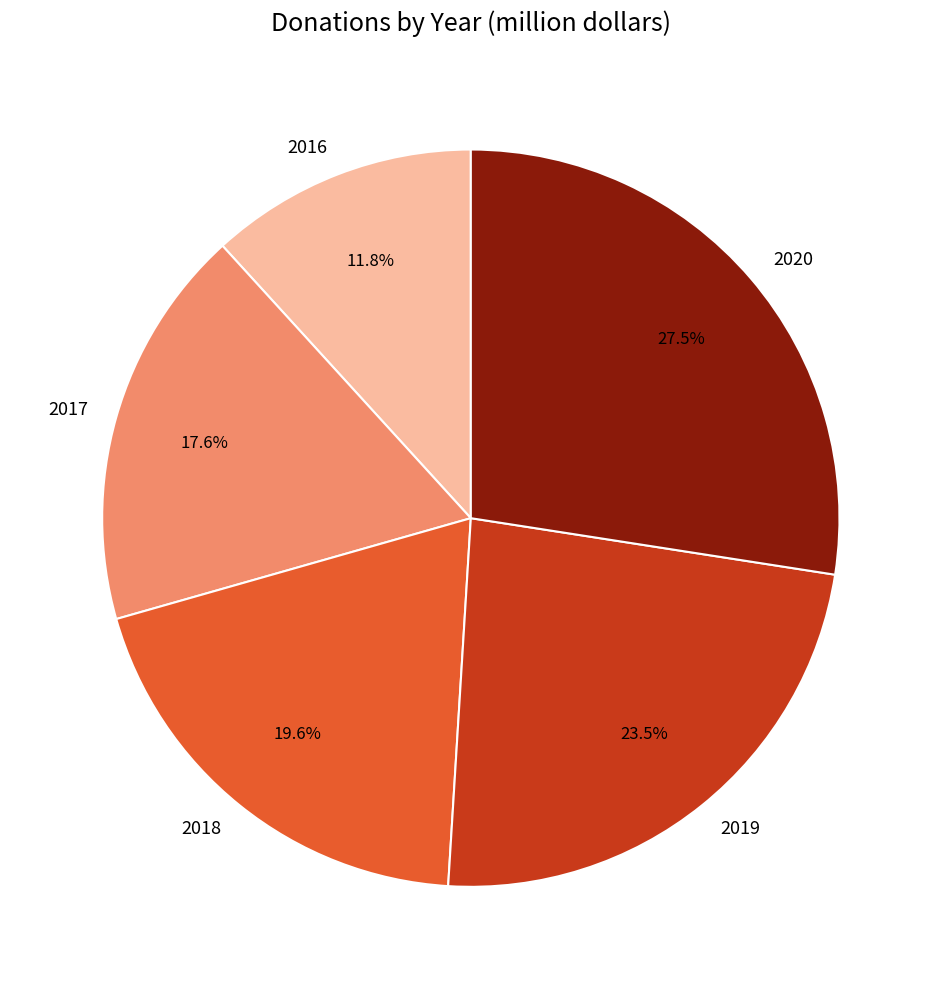

How many slices are in this pie chart?

5